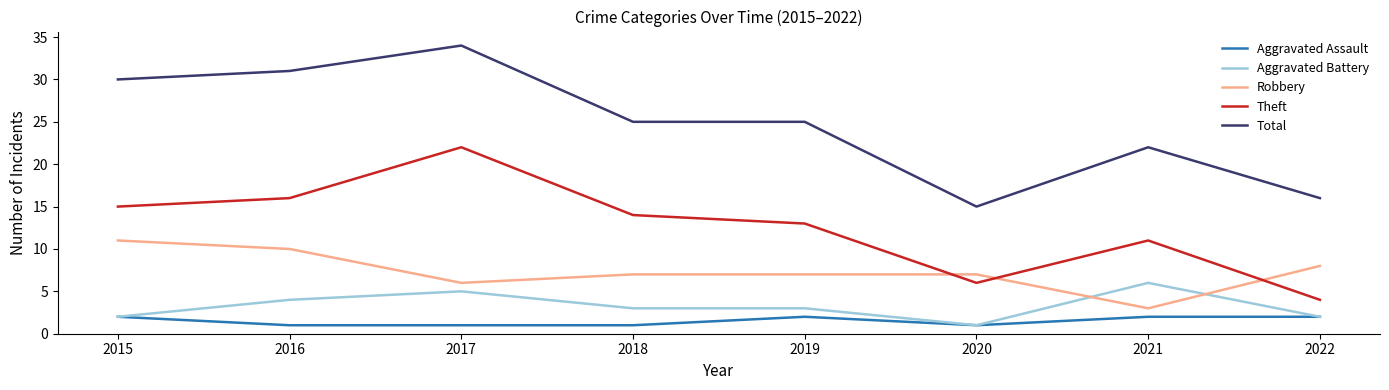

True or false: Robbery and Aggravated Assault intersect in this chart.

False